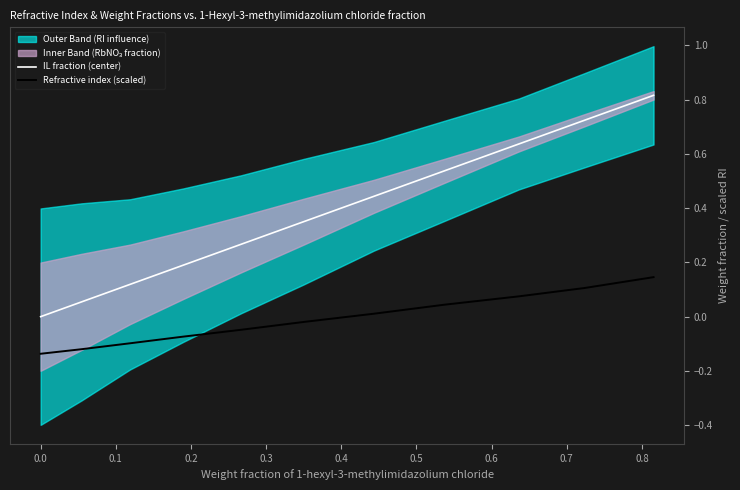

True or false: Refractive index (scaled) and IL fraction (center) cross at least once.

False